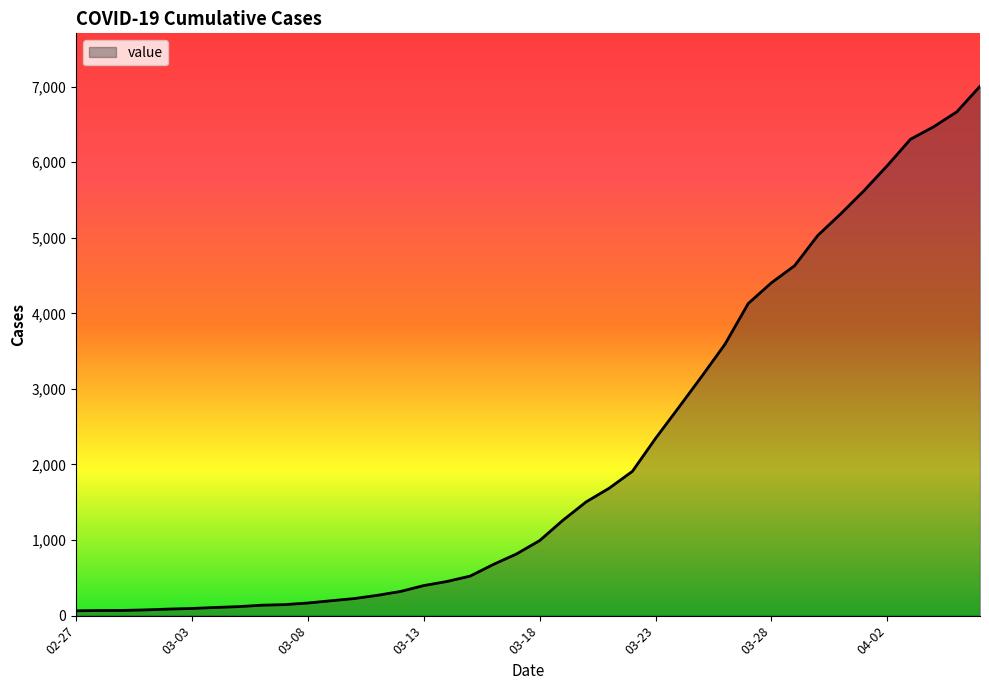

What is the maximum value shown in the chart?

7004